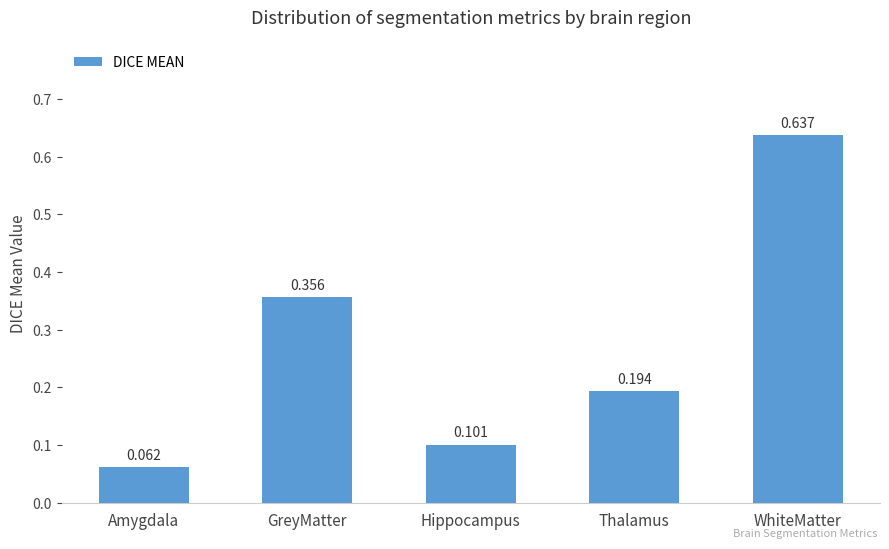

Count the values in the range 0 to 1.

5